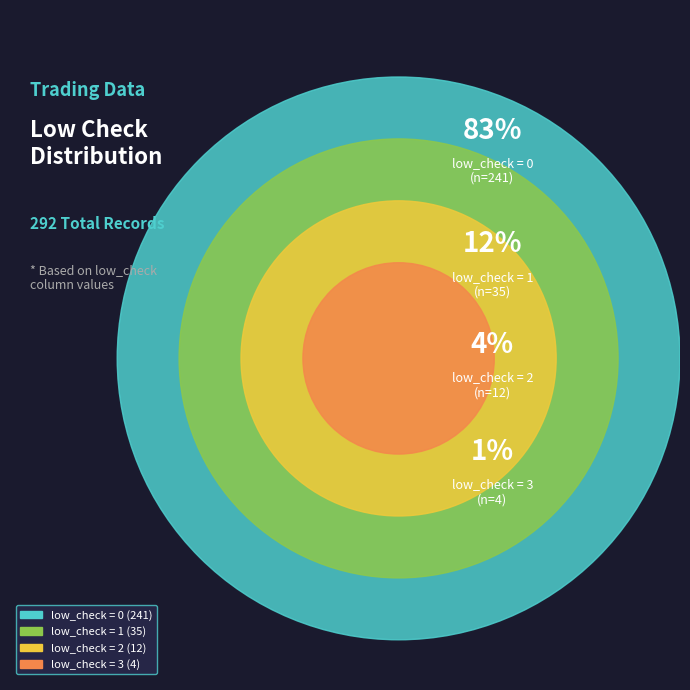

Is the sum of low_check = 0 and low_check = 2 greater than half?

Yes